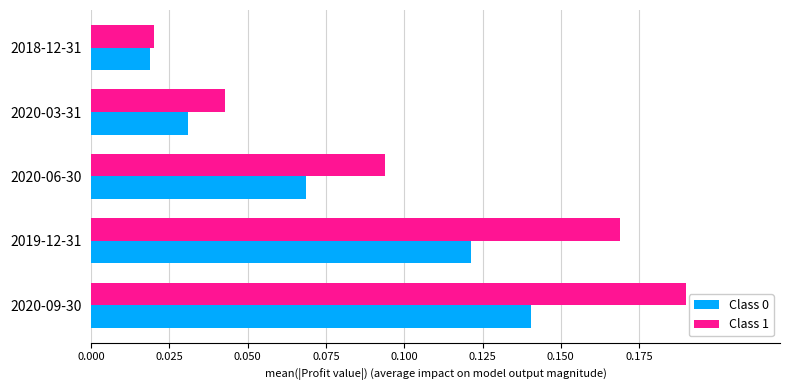

The value of Class 0 at 2020-09-30 is 0.0. True or false?

False